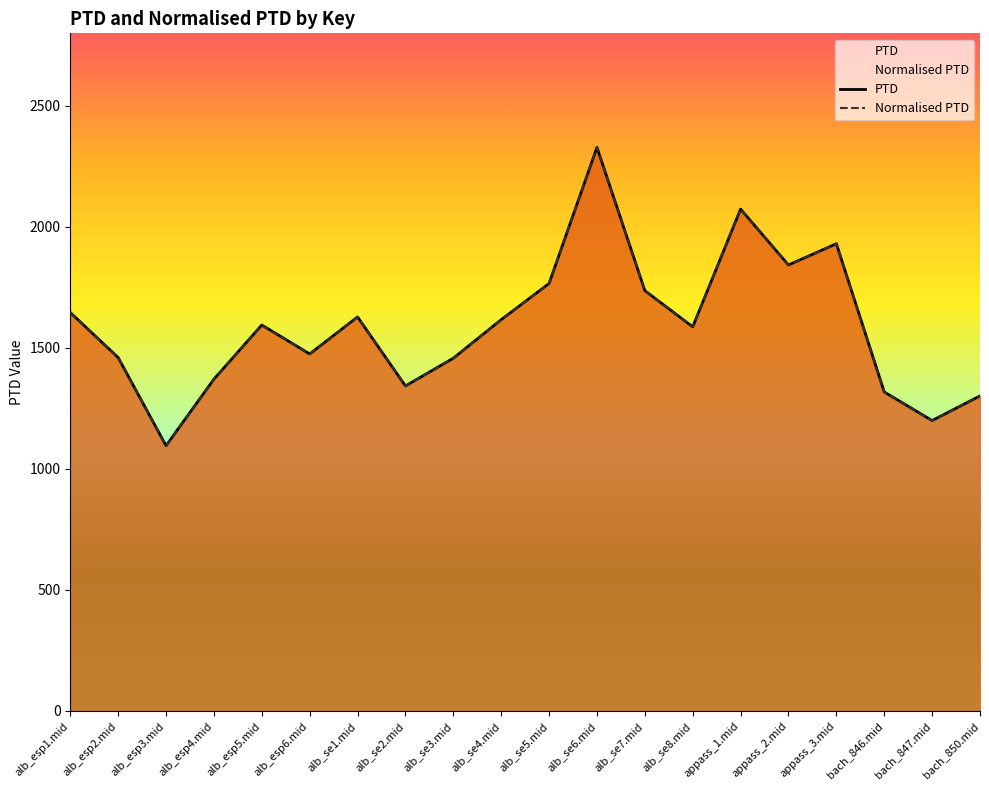

Where is Normalised PTD nearest to the value 1712?

alb_se7.mid